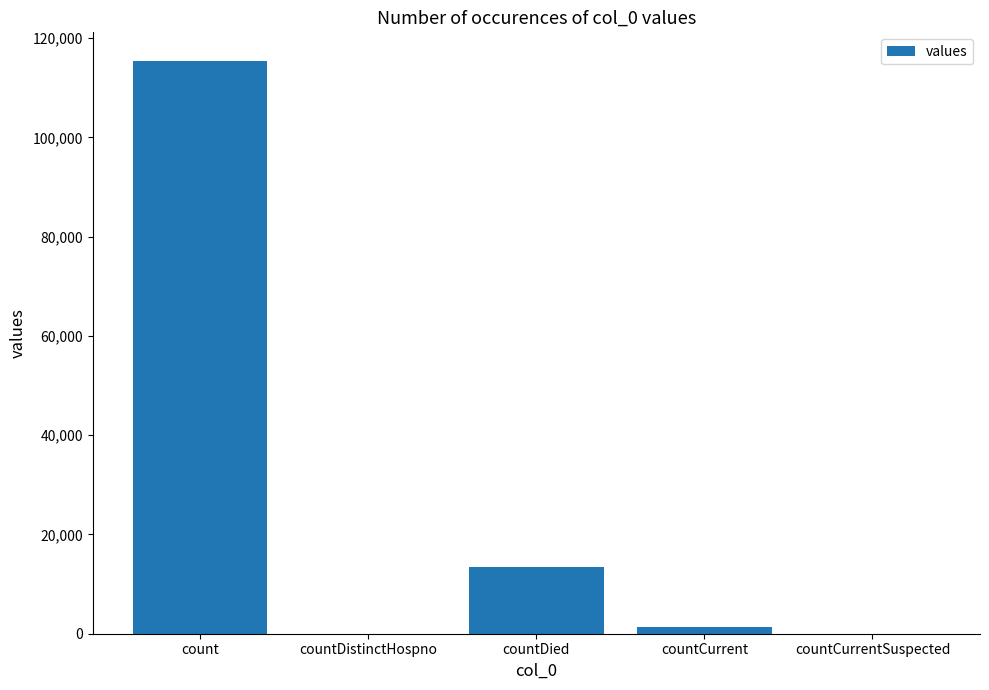

Does the chart contain stacked bars?

No